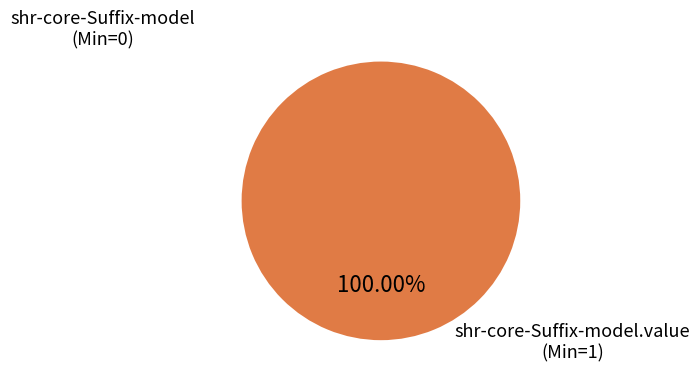

To the nearest percent, what is the difference between the shr-core-Suffix-model and shr-core-Suffix-model.value slice percentages?

100%